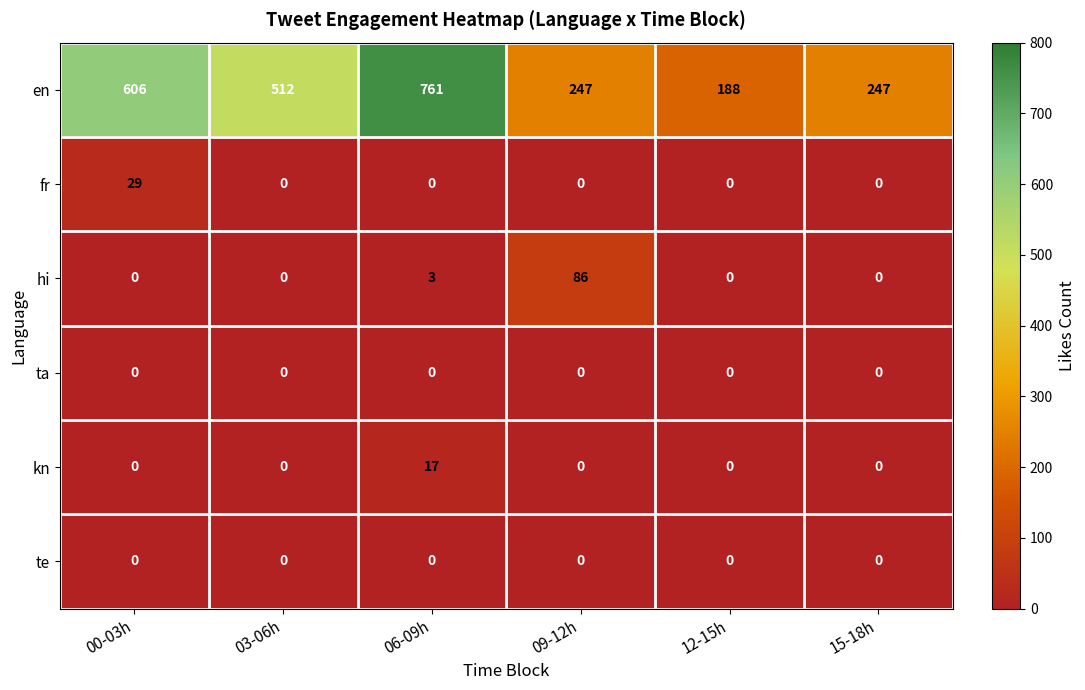

Which series has the largest total across all categories?

en